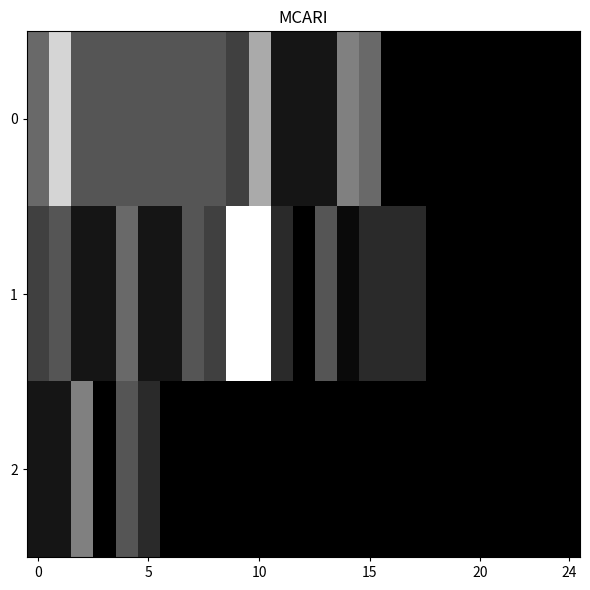

Which series has the widest spread of values?

1